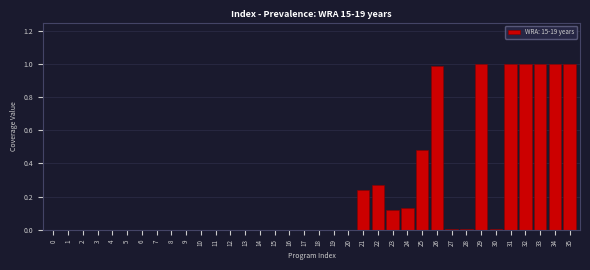

What is the sum of all values?

8.2